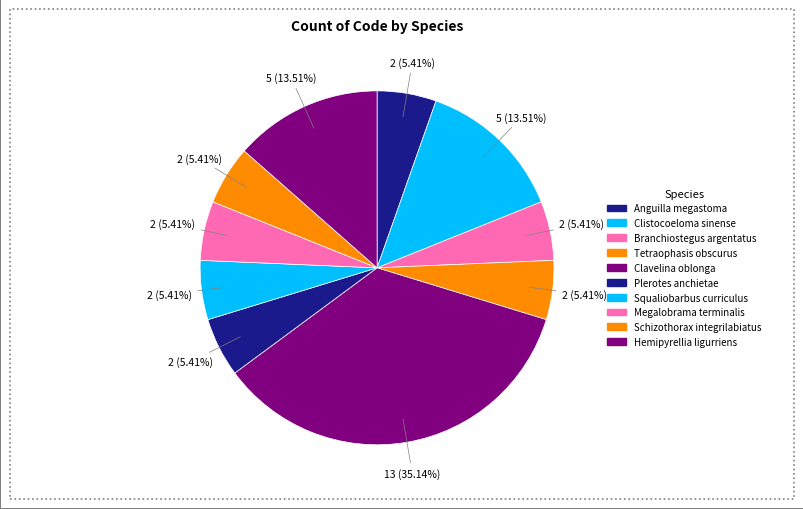

How much of the chart is everything except Schizothorax integrilabiatus?

94.6%